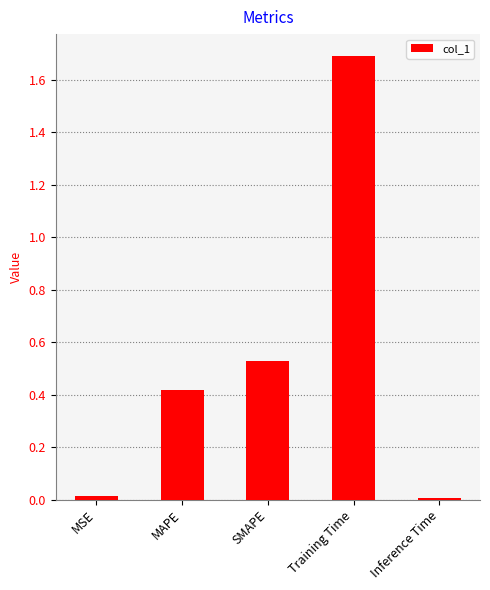

What is the change in value from MAPE to SMAPE?

+0.1